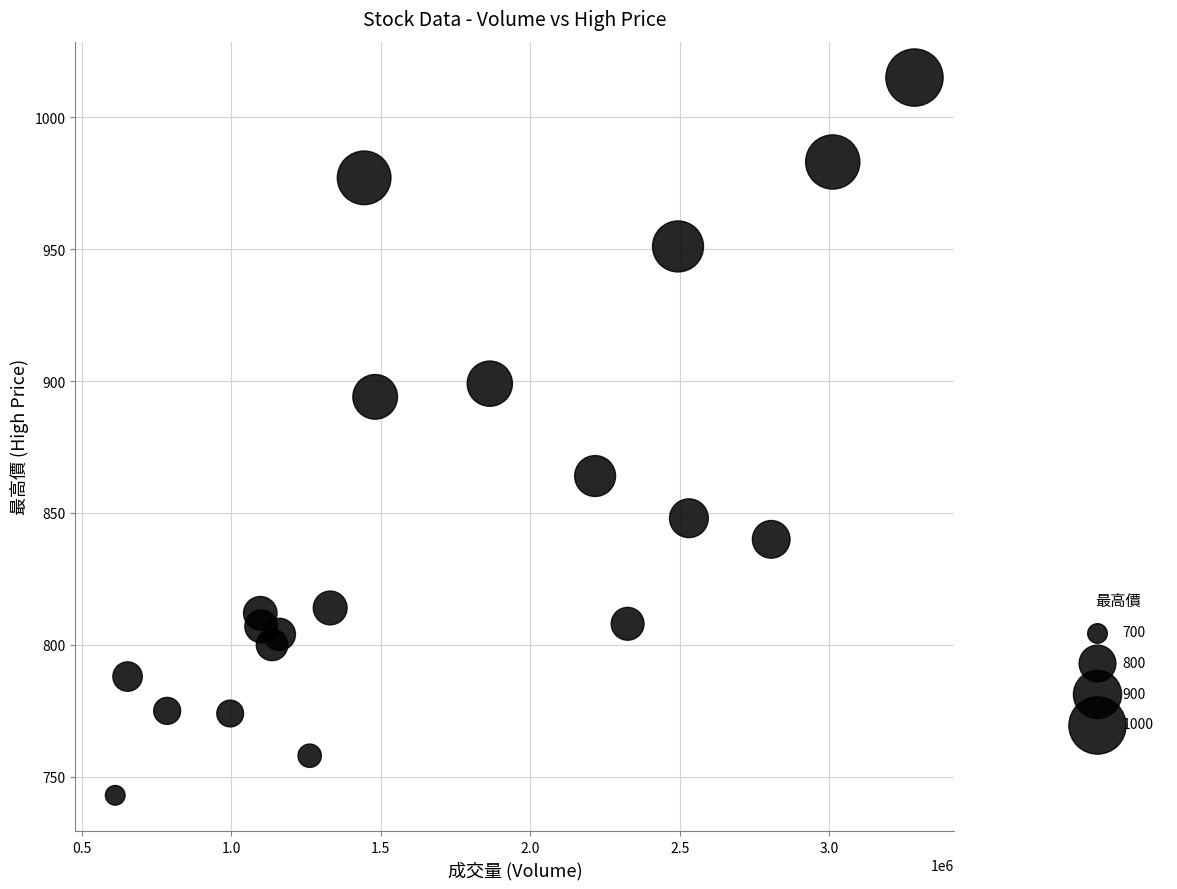

What is the range of Y values (max minus min)?

272